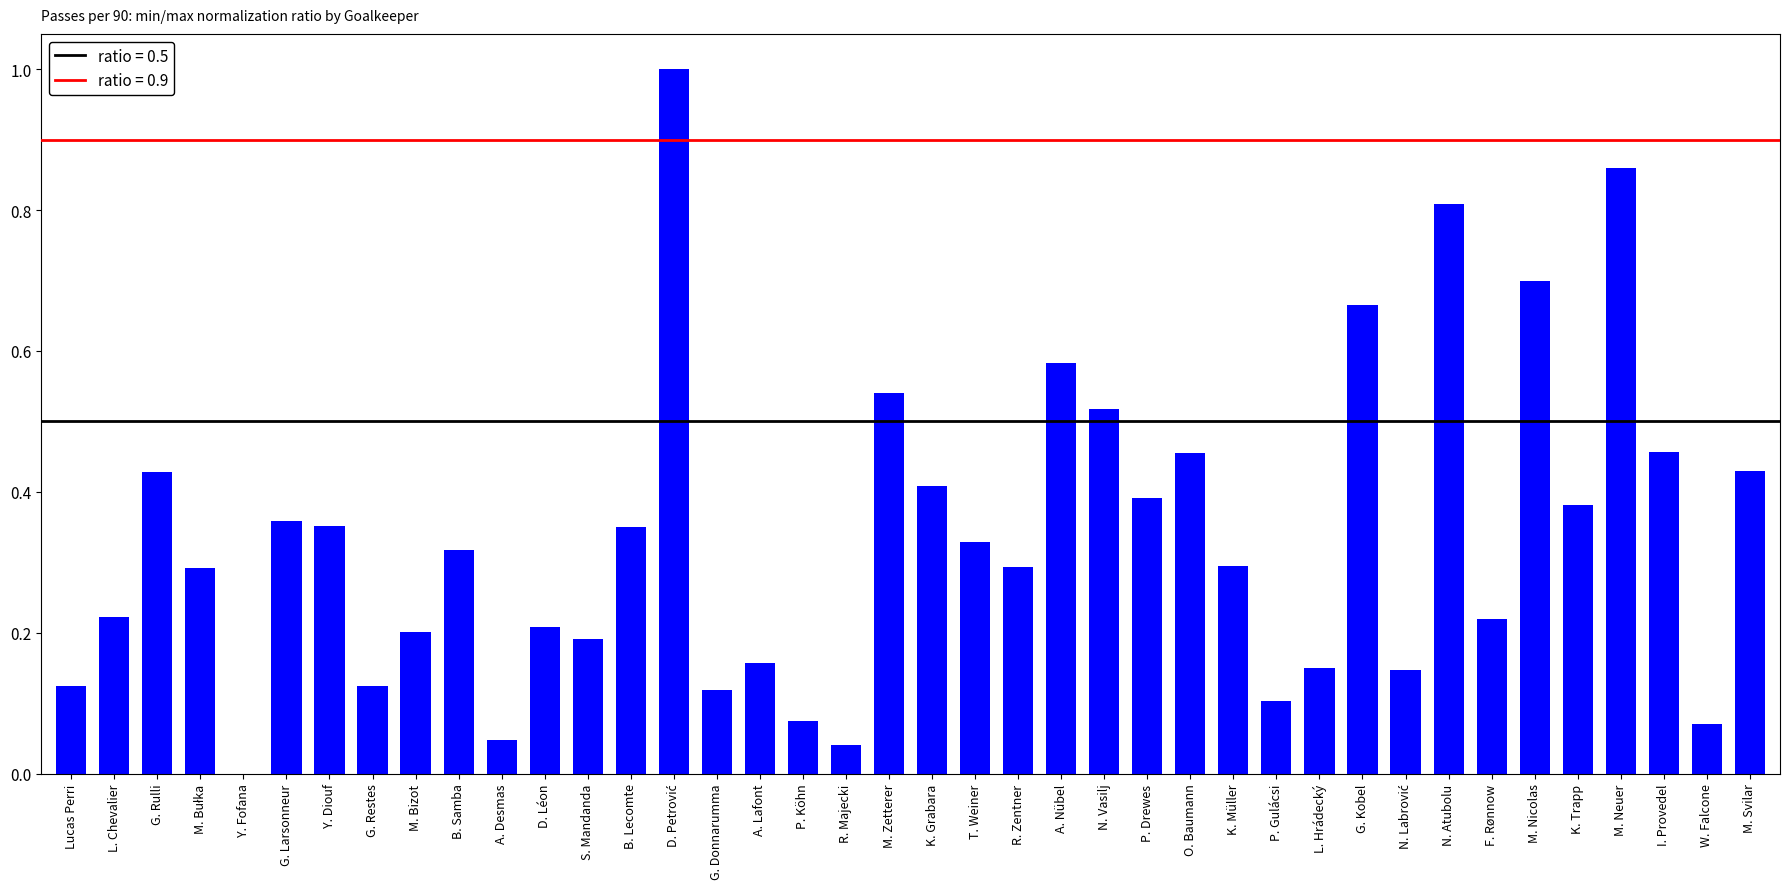

What is the greatest value displayed?

1.0